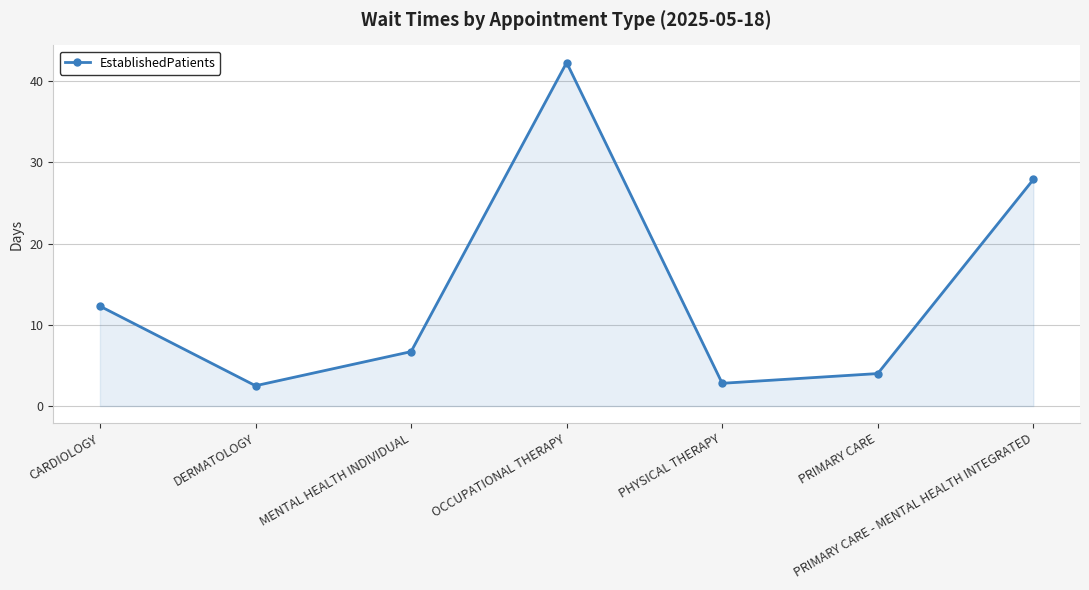

What is the average value?

14.1